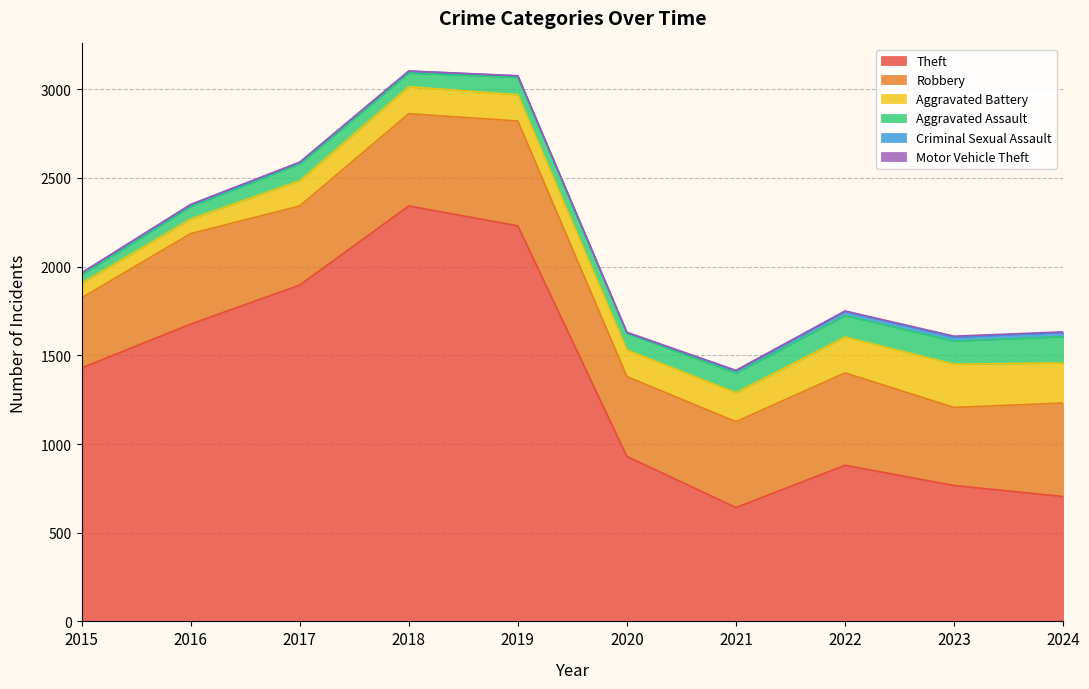

What are all the series names shown in the legend?

Theft, Robbery, Aggravated Battery, Aggravated Assault, Criminal Sexual Assault, Motor Vehicle Theft